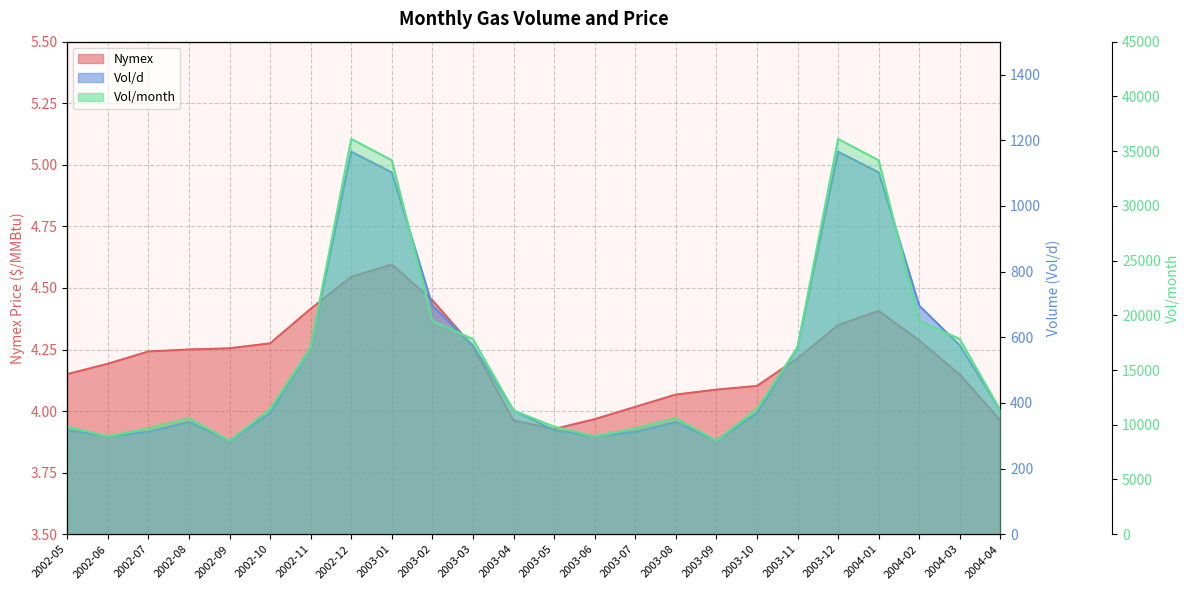

True or false: Vol/d has more than 2 points higher than both neighbors.

True